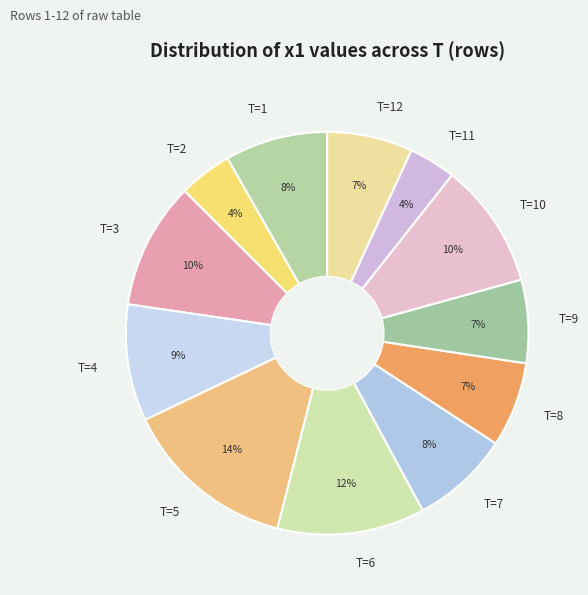

Is it true that T=4 is 4% of the pie?

False